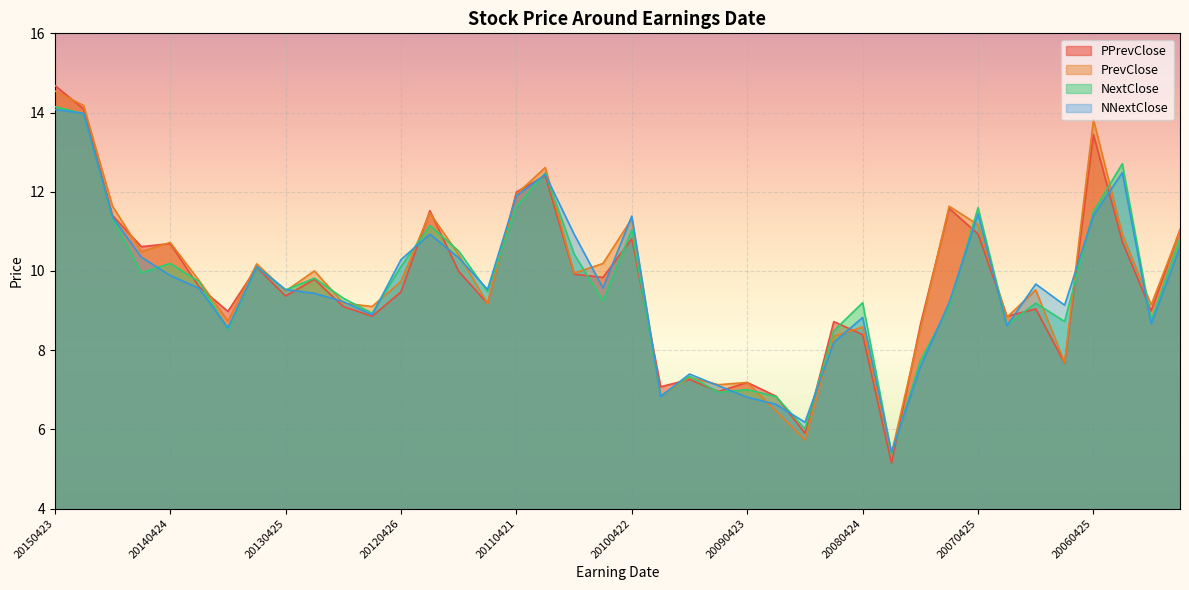

What is the difference between the maximum and minimum values in the PrevClose series?

9.2